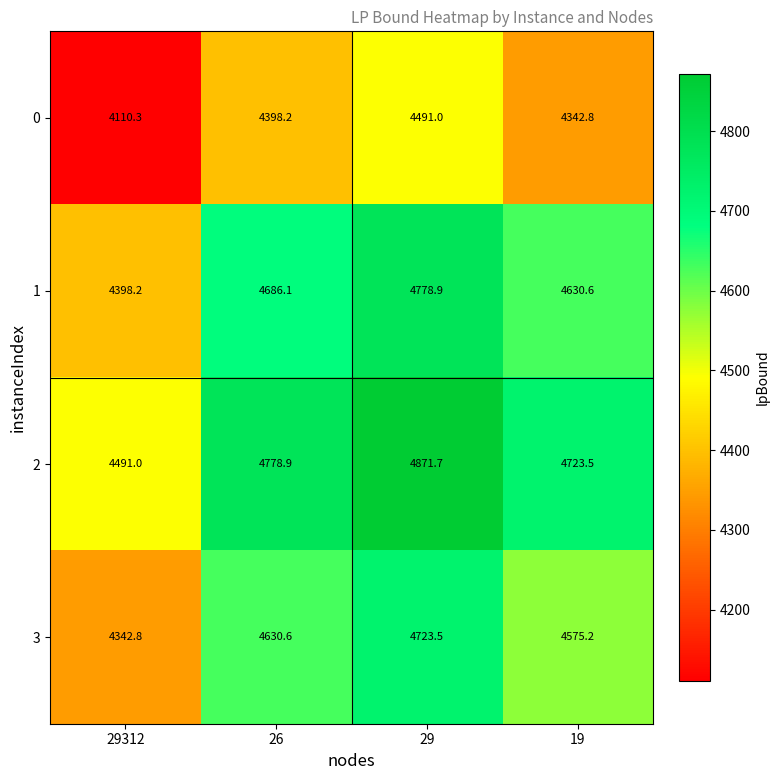

Reading right to left, list all the values displayed in this chart.

0: 4342.8	4491.0	4398.2	4110.3
1: 4630.6	4778.9	4686.1	4398.2
2: 4723.5	4871.7	4778.9	4491.0
3: 4575.2	4723.5	4630.6	4342.8